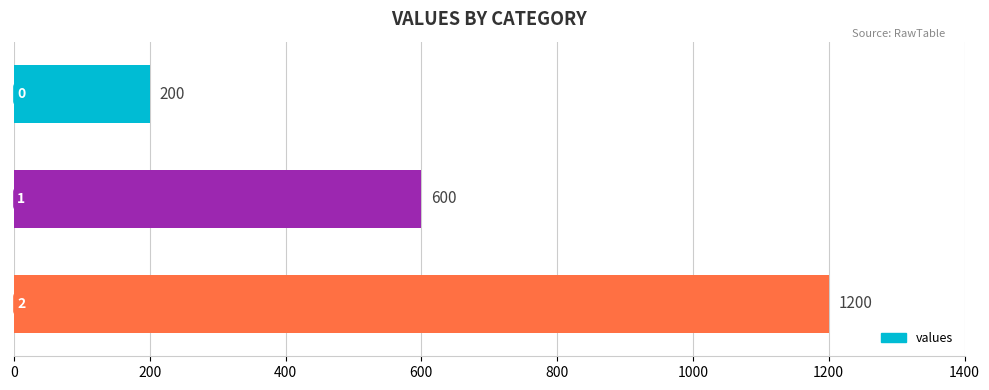

What is the greatest value displayed?

1200